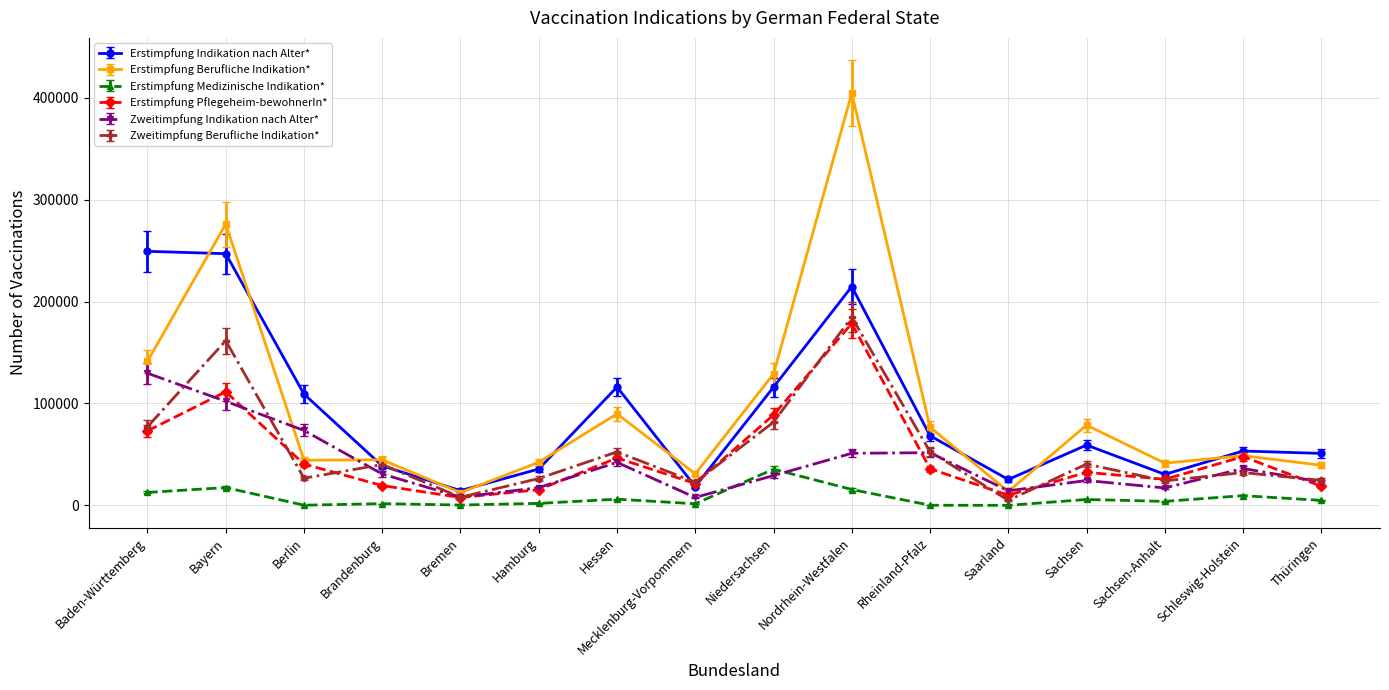

Which category has the highest value across all series?

Nordrhein-Westfalen